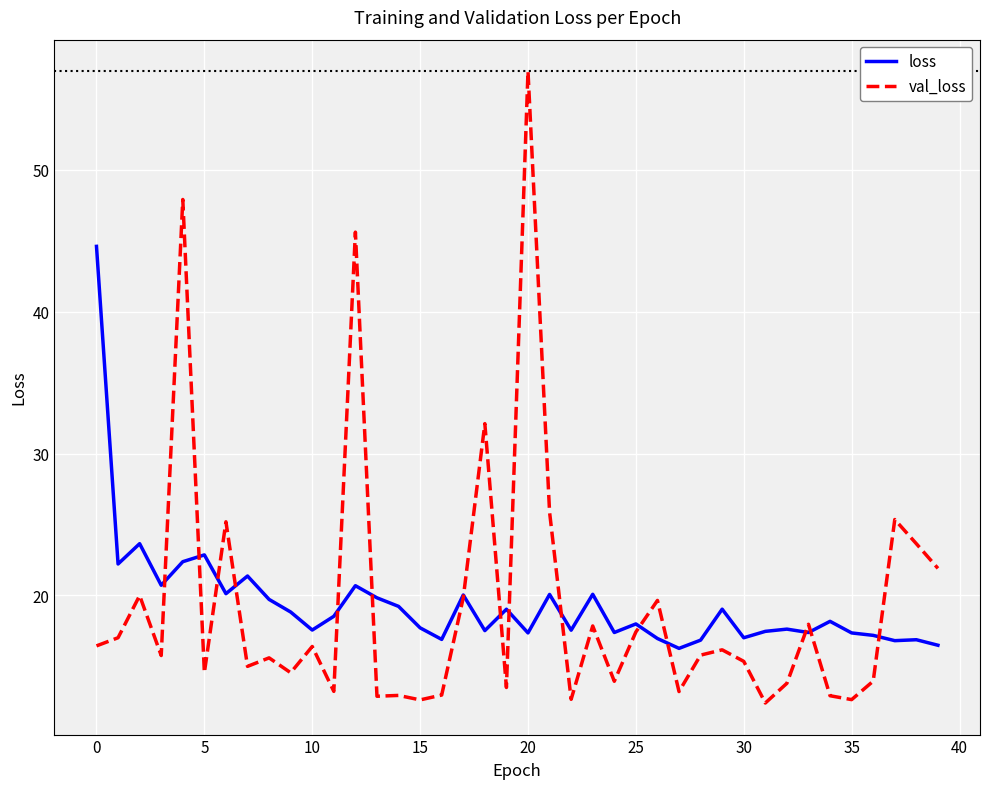

What is the greatest value displayed?

56.9